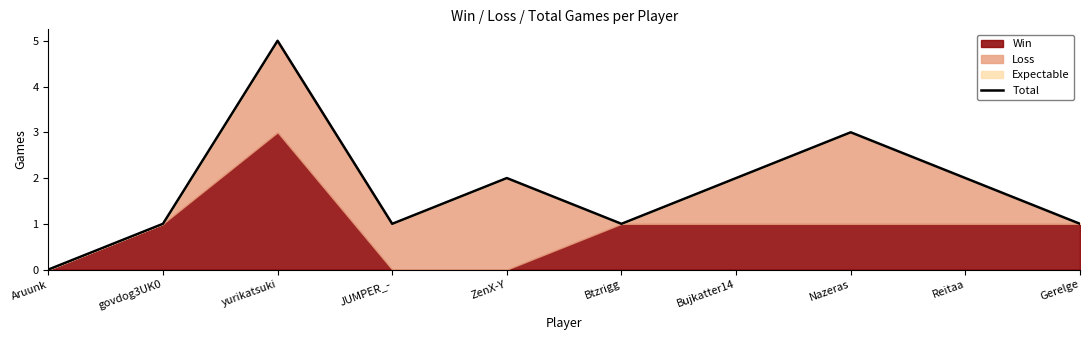

What is the approximate value at Reitaa?

2